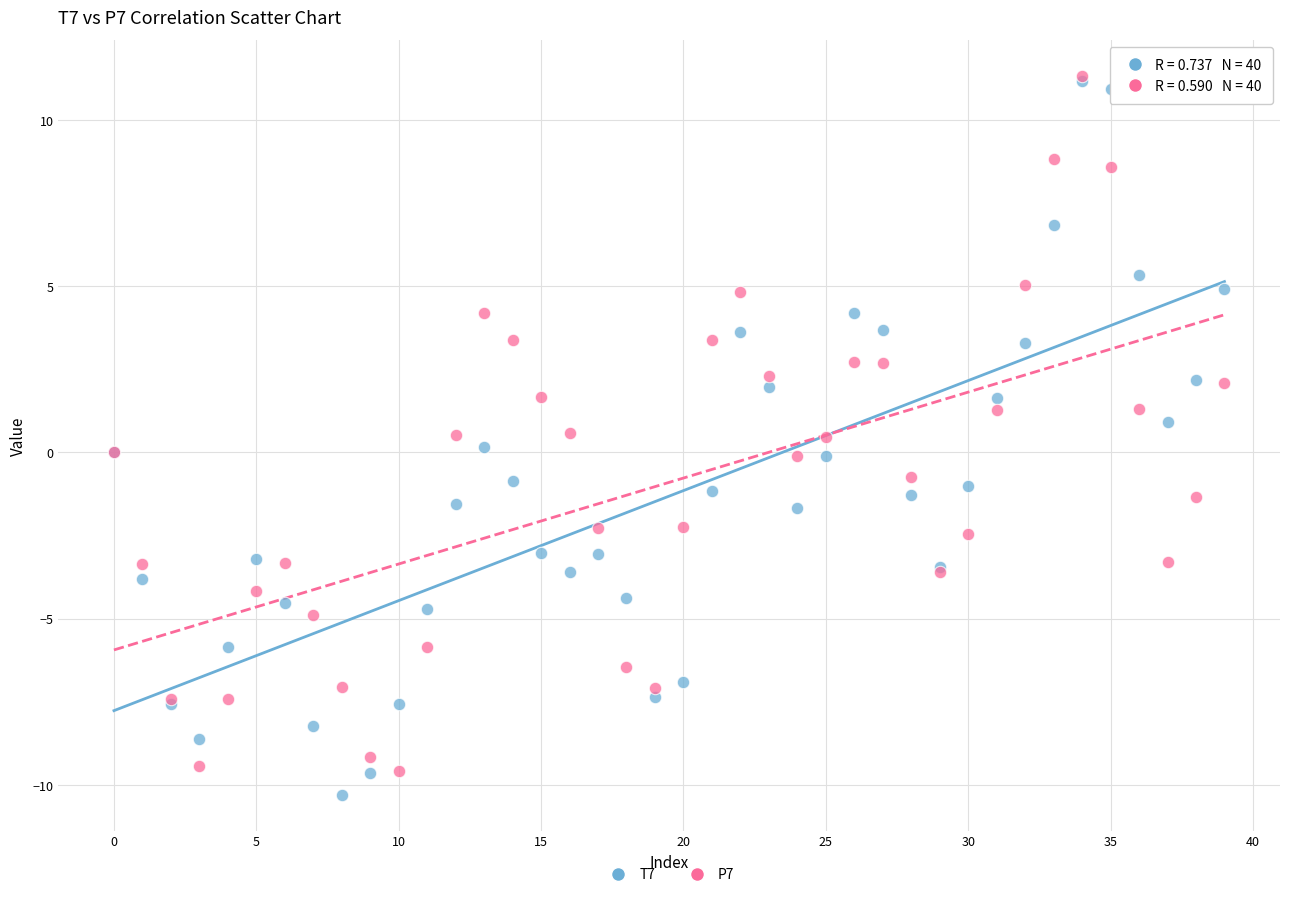

What are all the series names shown in the legend?

T7, P7